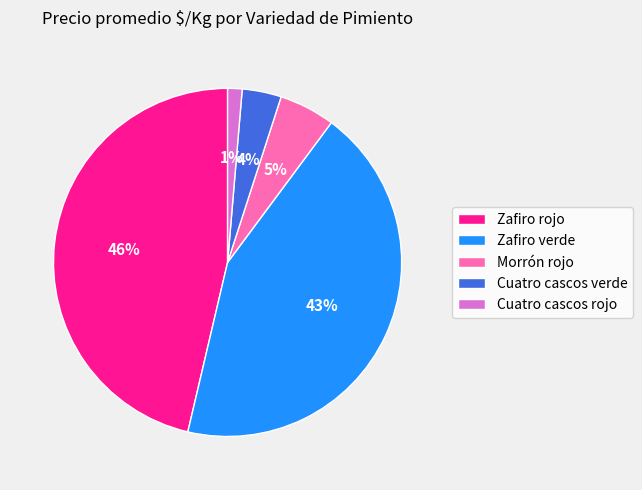

Which has a higher value, Morrón rojo or Zafiro rojo?

Zafiro rojo